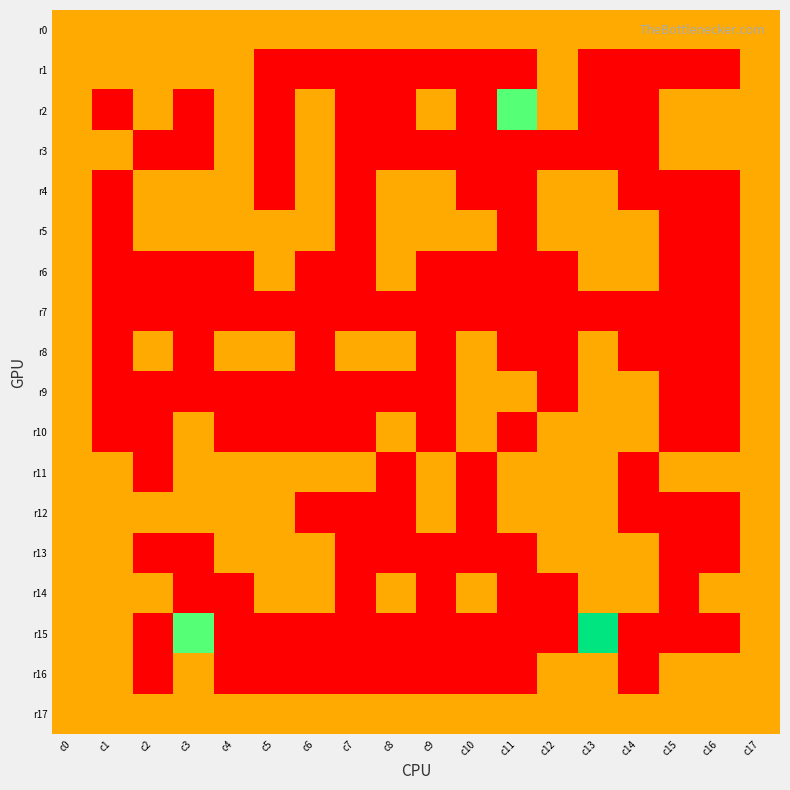

At c6, list the series in order from smallest to largest.

r1, r6, r7, r8, r9, r10, r12, r15, r16, r0, r2, r3, r4, r5, r11, r13, r14, r17